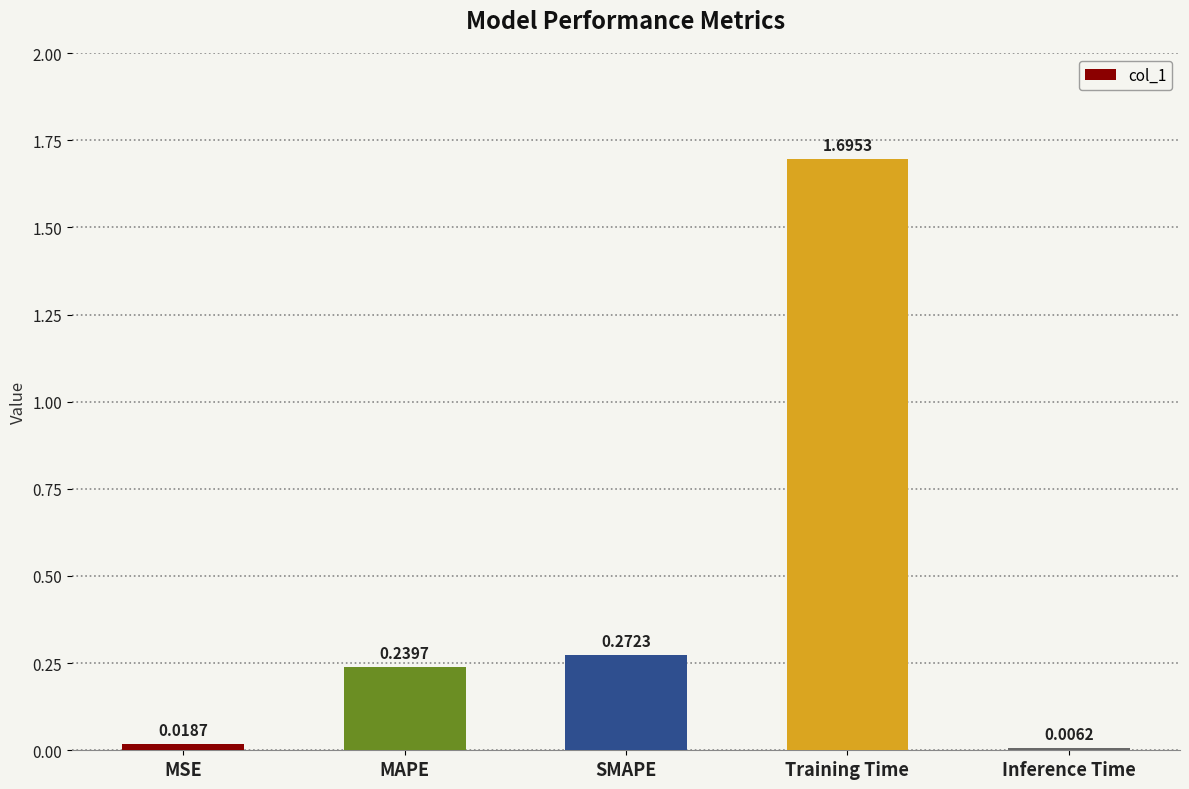

What is the value of the 4th bar from the left?

1.7